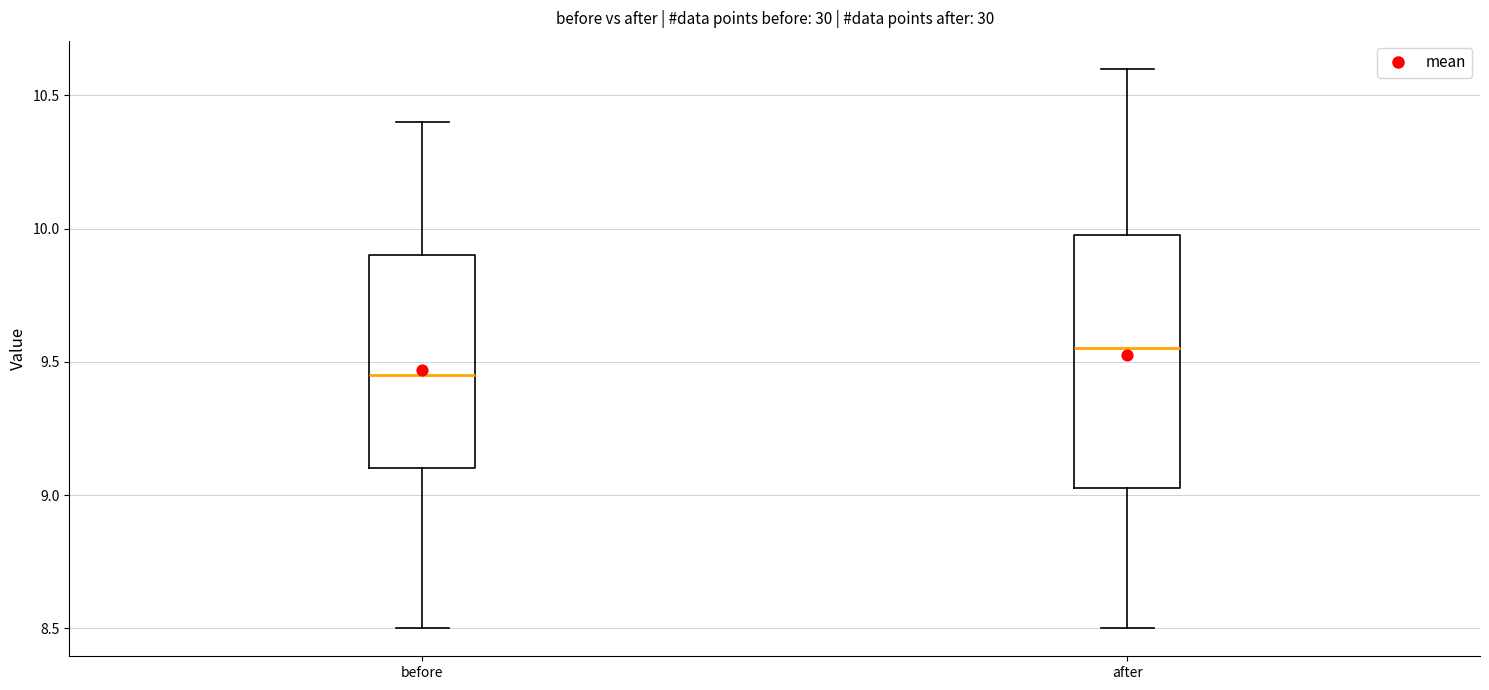

Which box is the tallest, from its lower edge to its upper edge?

after